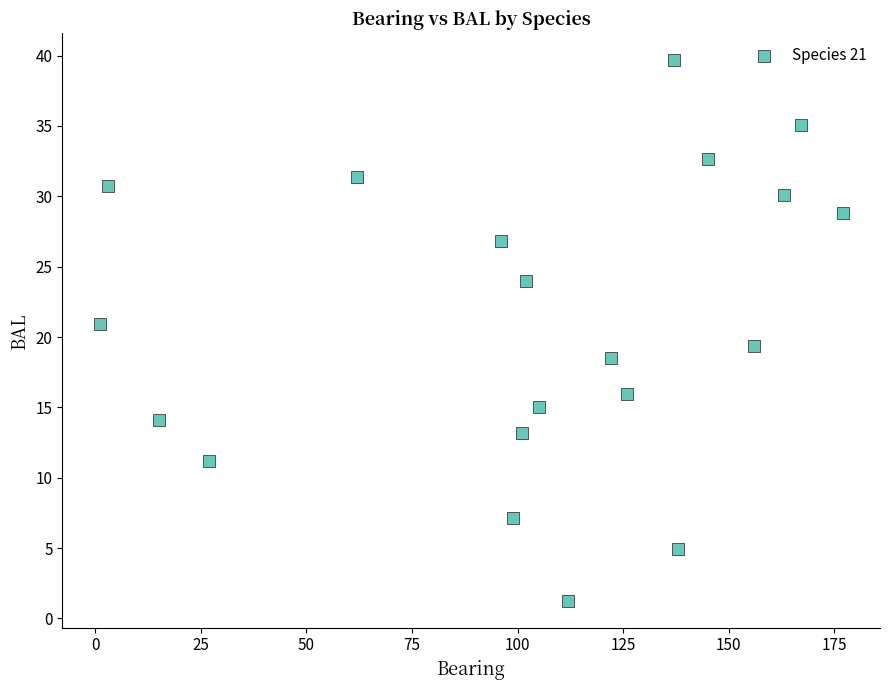

What is the range of X values (max minus min)?

176.0